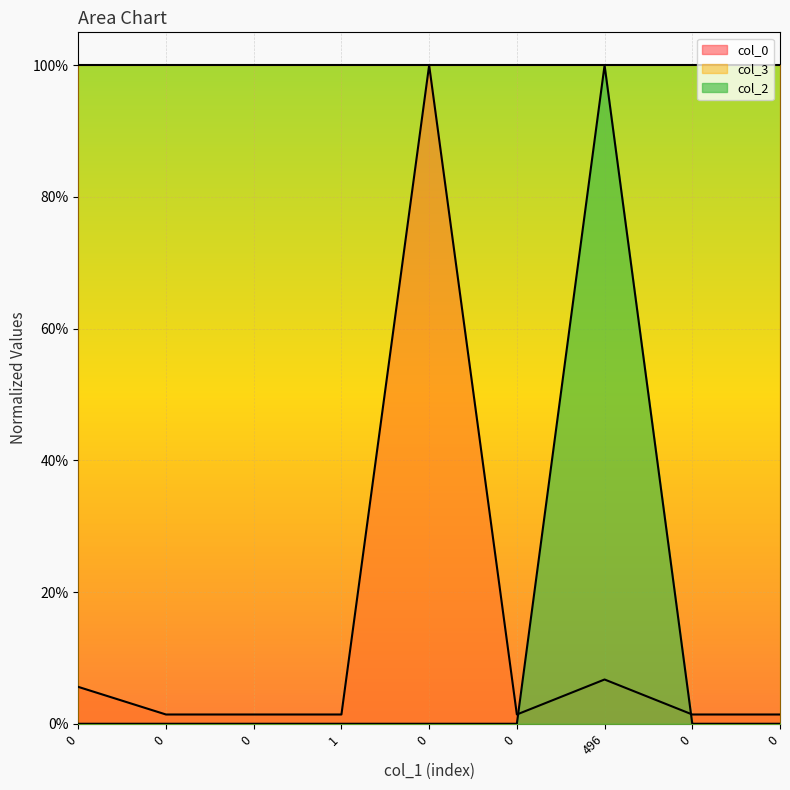

Is the value of col_0 at 496 greater than the value of col_2 at 0?

Yes